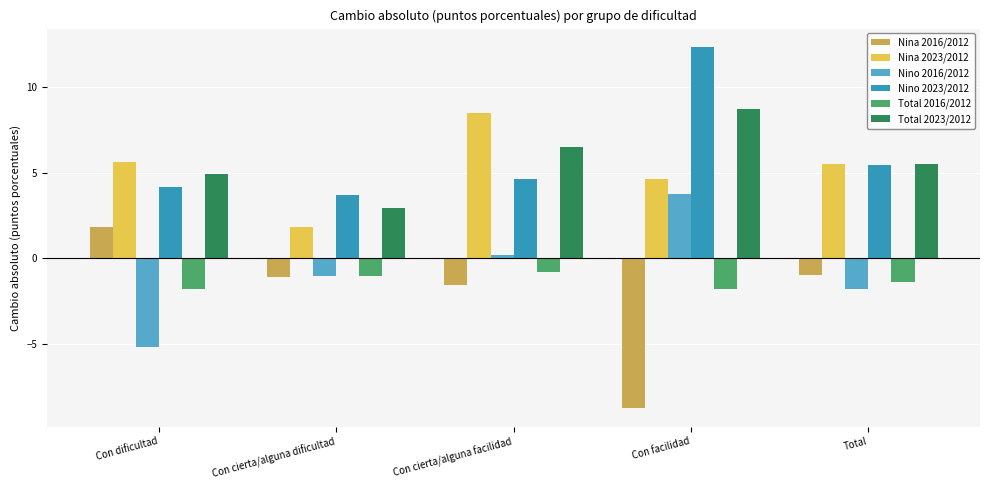

Which label corresponds to the smallest value in the chart?

Con facilidad